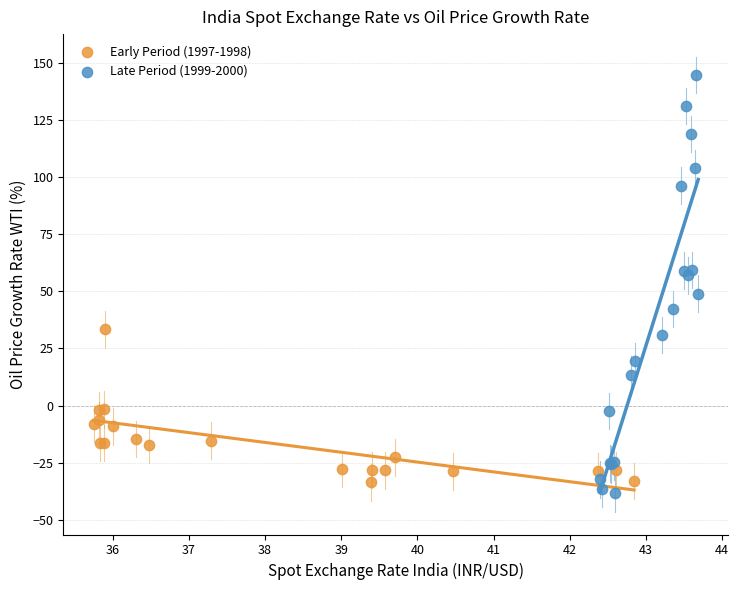

Which series reaches the maximum Y coordinate?

Late Period (1999-2000)